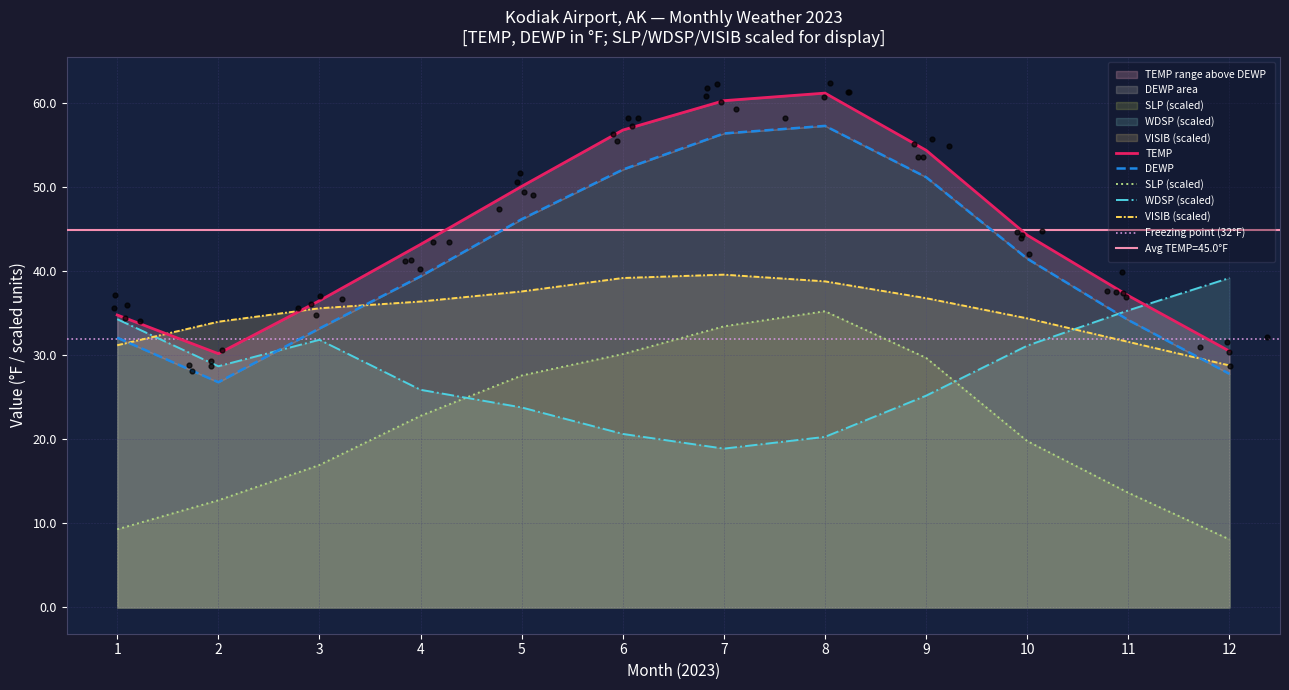

What are all the series names shown in the legend?

TEMP, DEWP, SLP, WDSP, VISIB